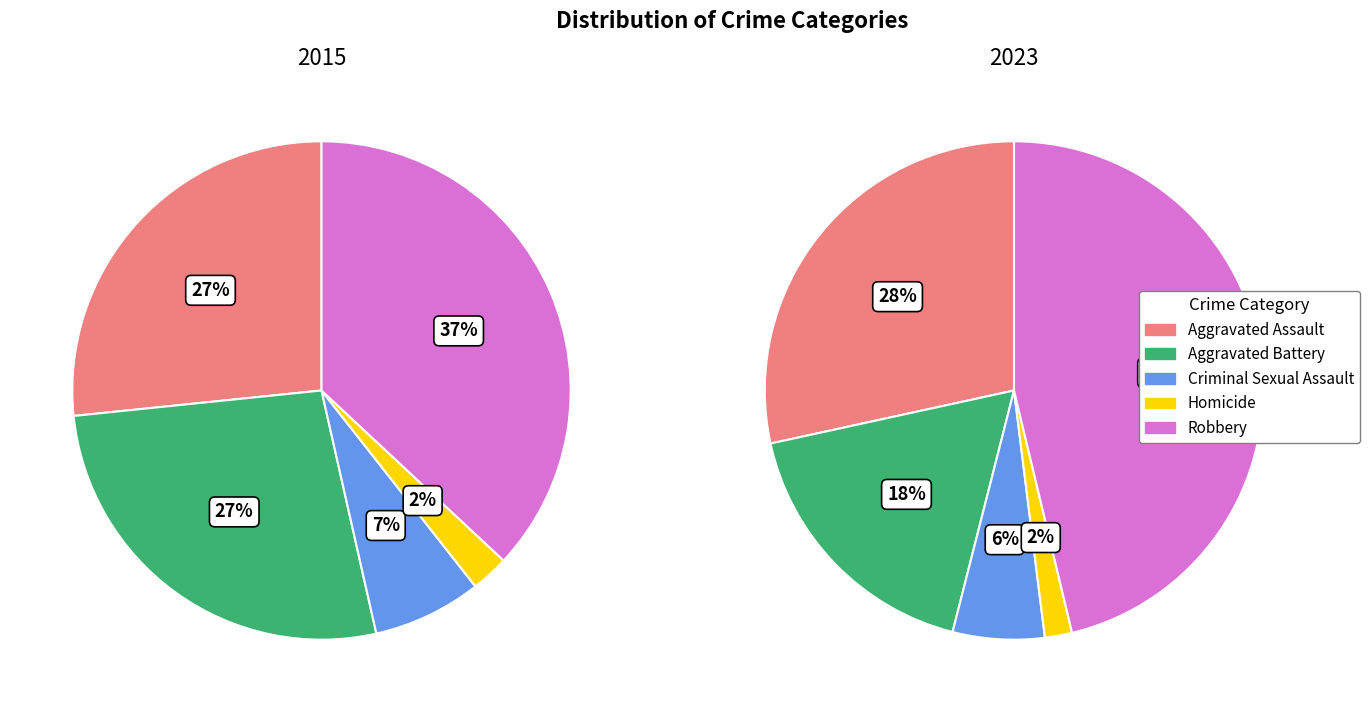

How many segments does this pie chart have?

5